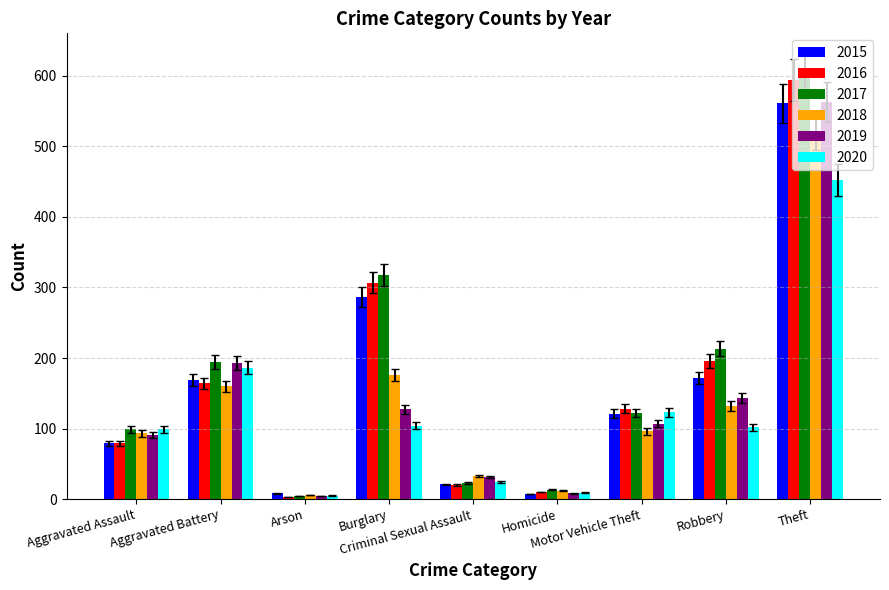

Which series has the largest range (max minus min)?

2017